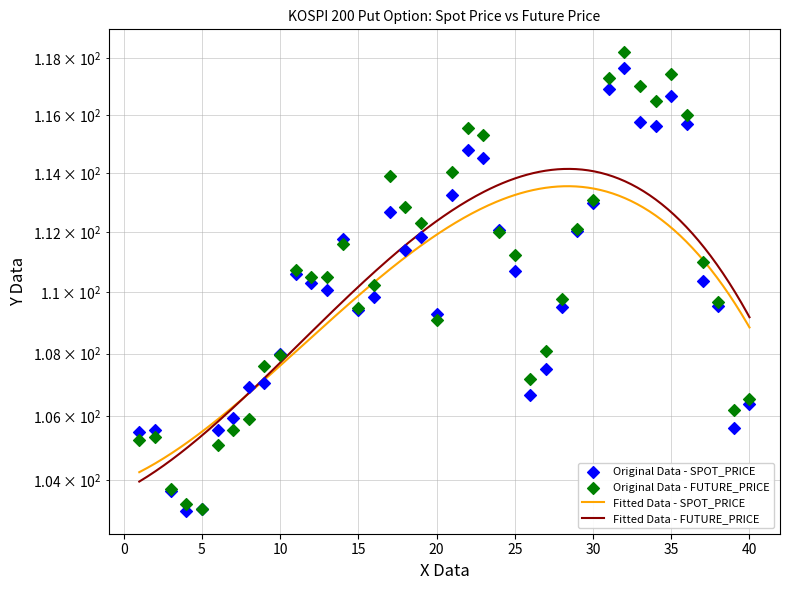

Which series contains the highest Y value?

FUTURE_PRICE